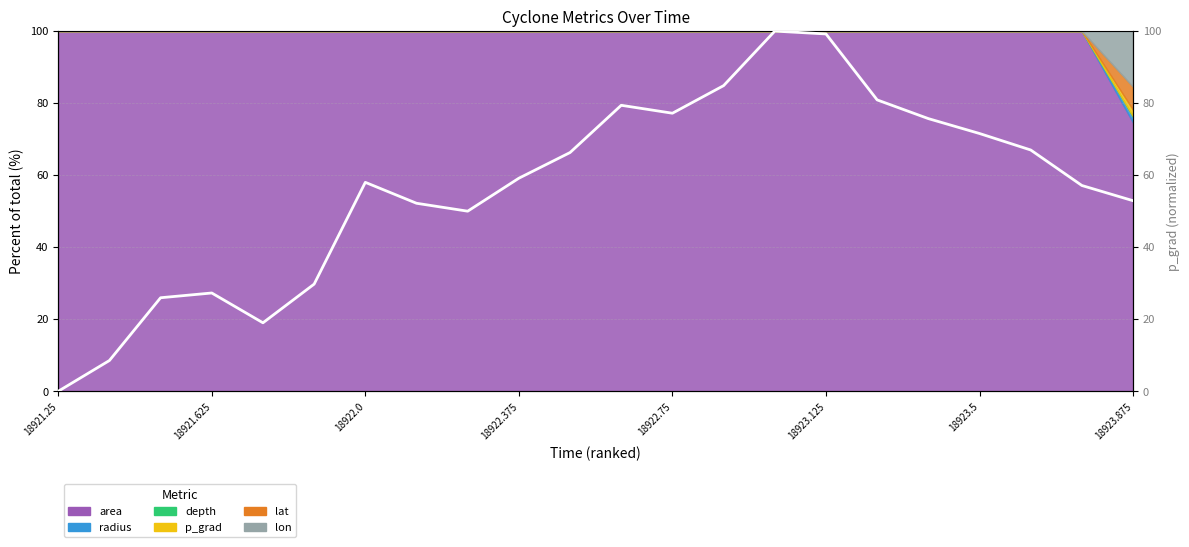

Is it true that the value at 13 is 133.0?

False